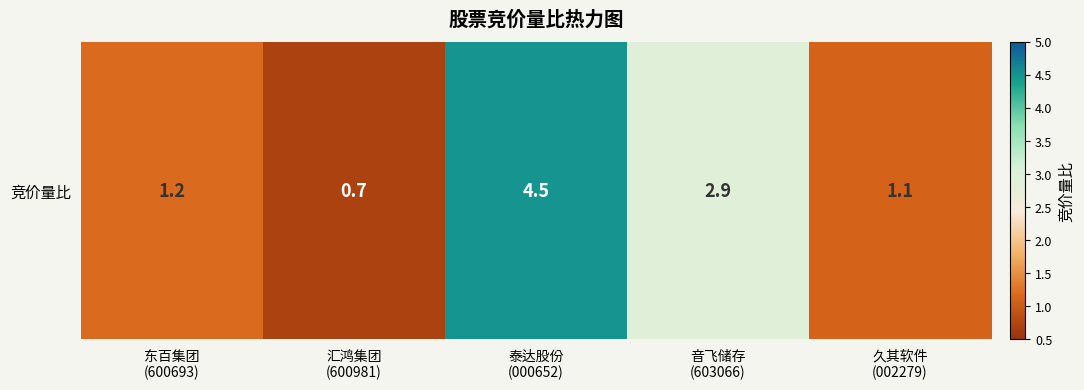

Which label corresponds to the smallest value in the chart?

汇鸿集团
(600981)